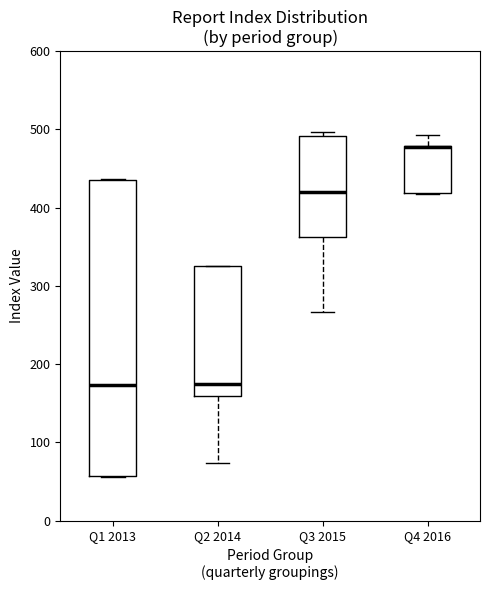

Where is the upper edge of the box for Q3 2015 on the y-axis? The values are not printed on the chart, so give them approximately, as read against the axis.

490